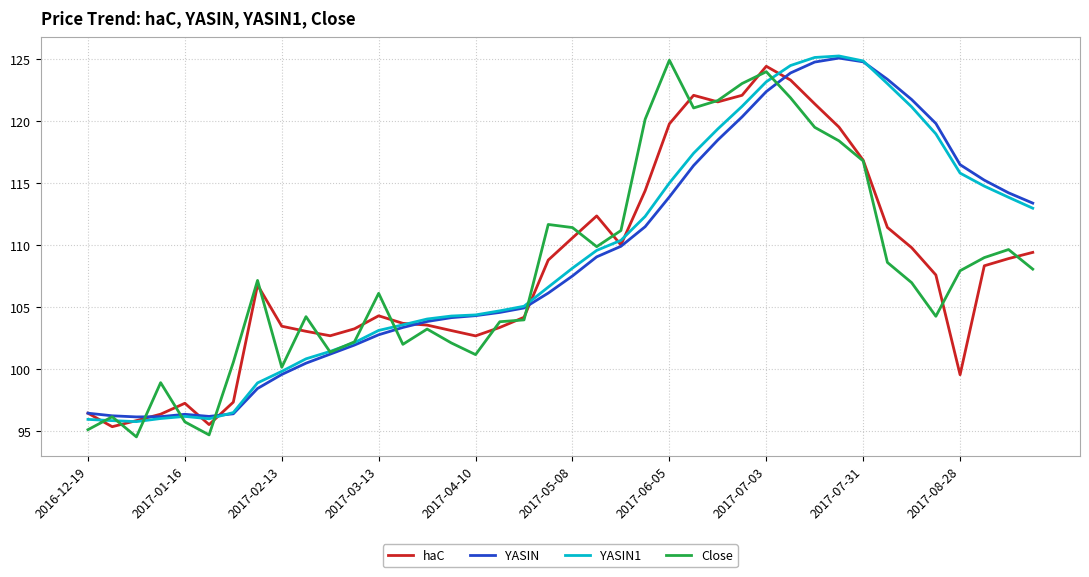

How many distinct data groups are displayed?

4